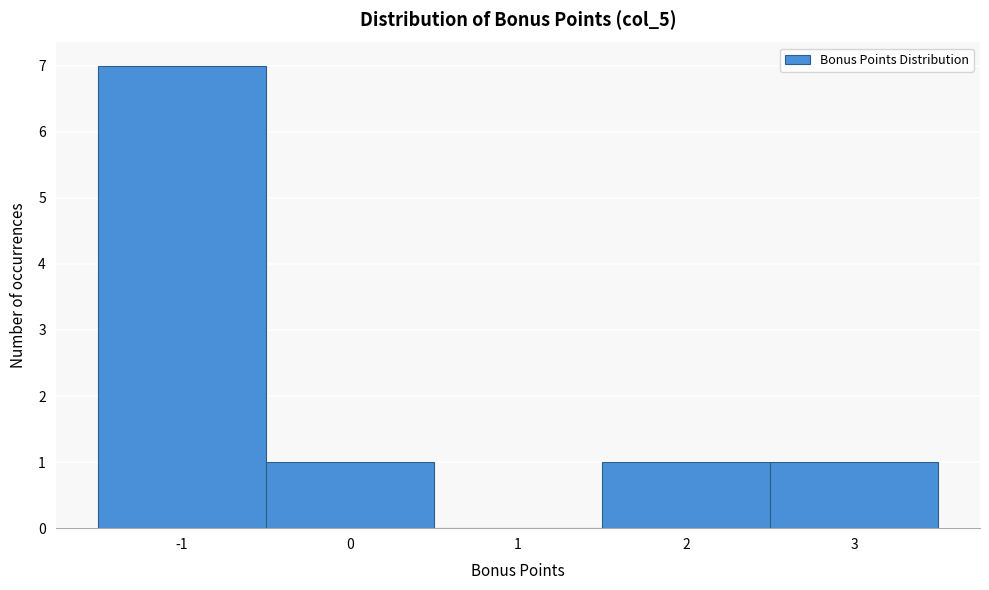

Reading left to right, list every bar in this chart as the range it spans on the x-axis followed by its height. The values are not printed on the chart, so give them approximately, as read against the axis.

-1.5 to -0.5: 7
-0.5 to 0.5: 1
0.5 to 1.5: 0
1.5 to 2.5: 1
2.5 to 3.5: 1